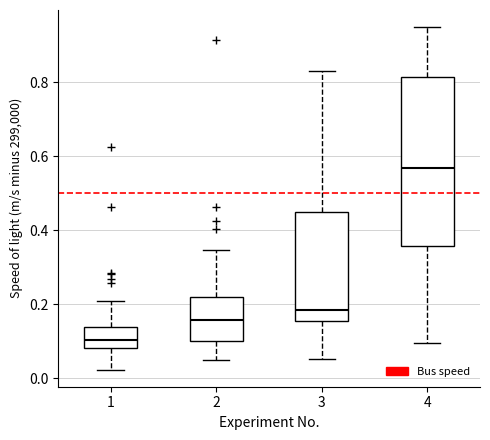

Reading left to right, transcribe this box plot: for each box, give where its median line is, the range the box spans, and where its two whiskers end, as read against the y-axis. The values are not printed on the chart, so give them approximately, as read against the axis.

1: median 0.10, box 0.08 to 0.14, whiskers 0.02 to 0.20
2: median 0.16, box 0.10 to 0.22, whiskers 0.04 to 0.34
3: median 0.18, box 0.16 to 0.44, whiskers 0.06 to 0.84
4: median 0.56, box 0.36 to 0.82, whiskers 0.10 to 0.94